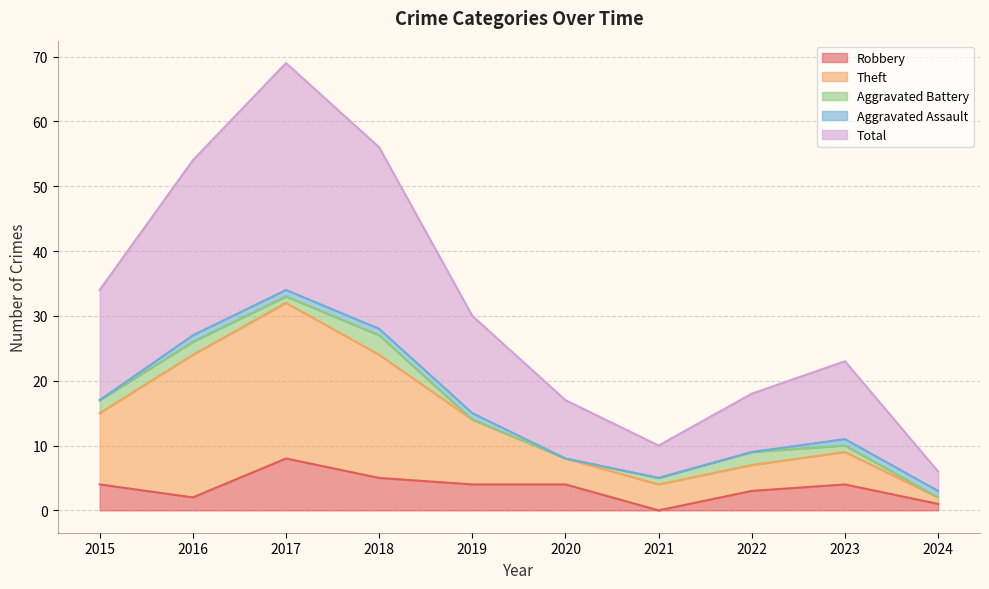

What is the value of the Robbery point at the 3rd from the left?

8